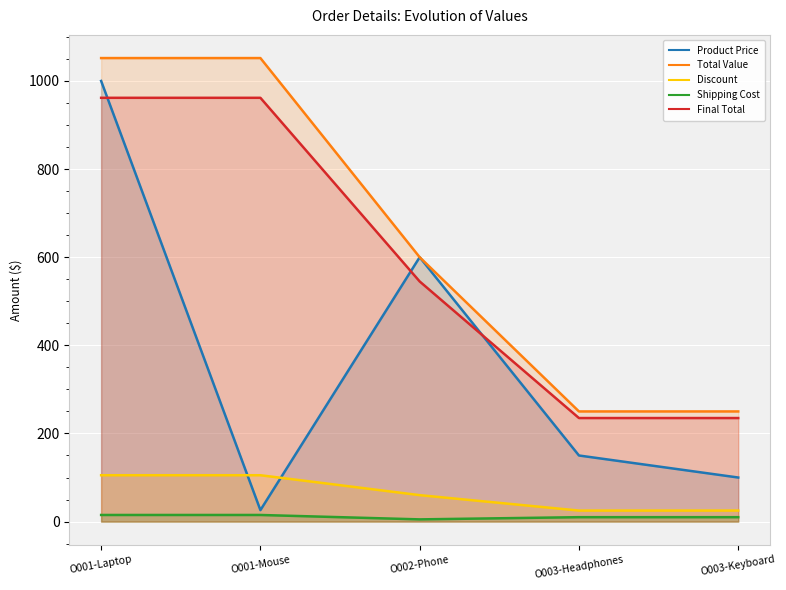

What position from the right is O003-Headphones?

2